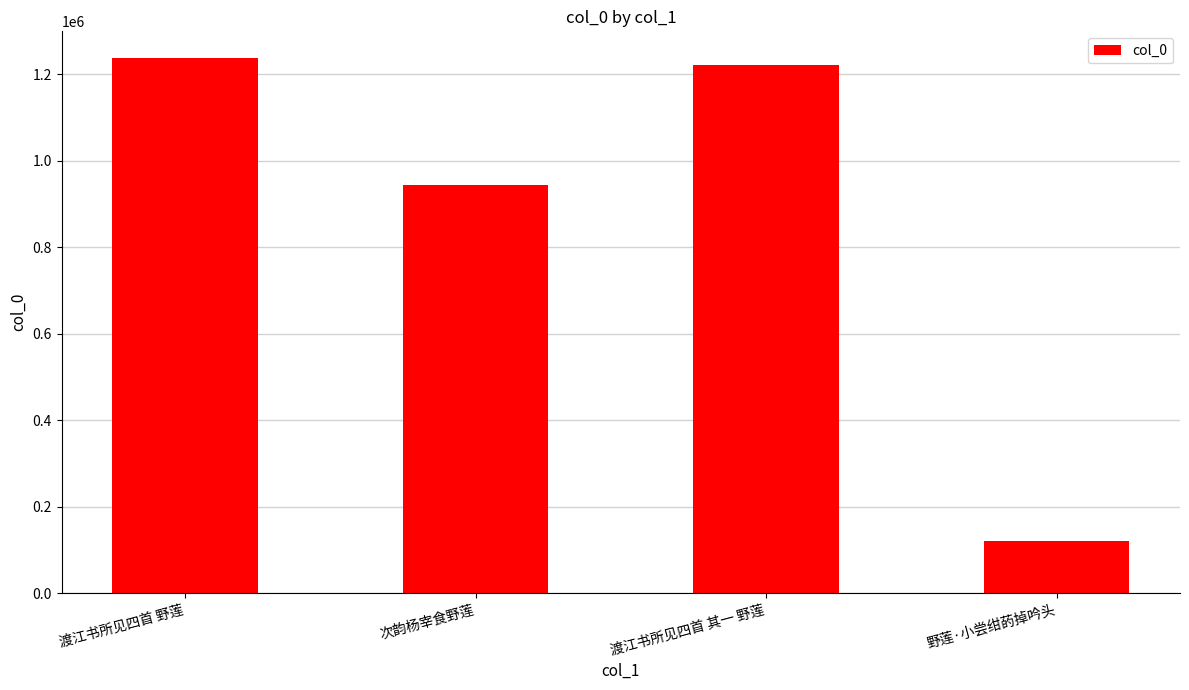

Does the chart contain stacked bars?

No